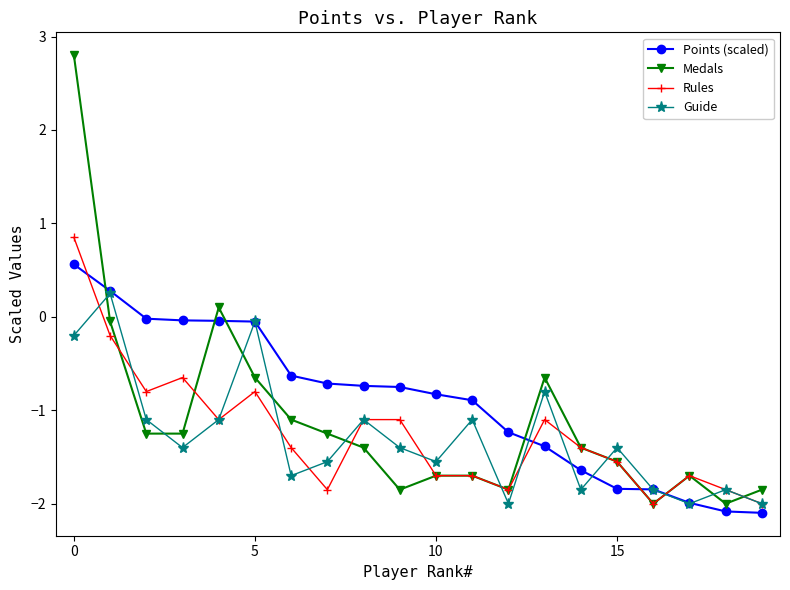

Which series has the largest range (max minus min)?

Medals